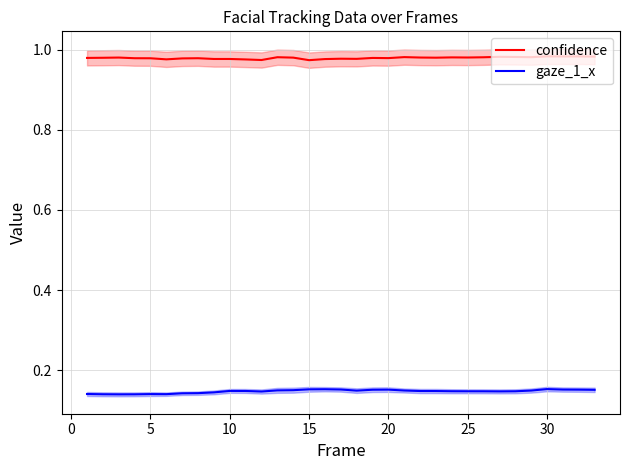

Is the value of confidence at 5 greater than the value of gaze_1_x at 25?

Yes